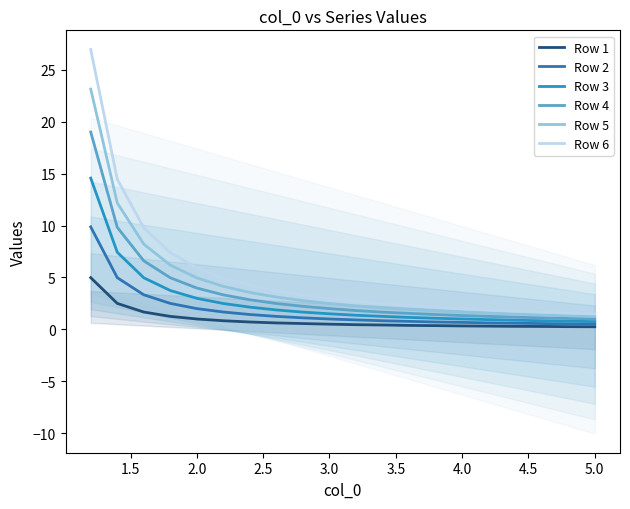

What is the sum of all Row 6 values?

103.7